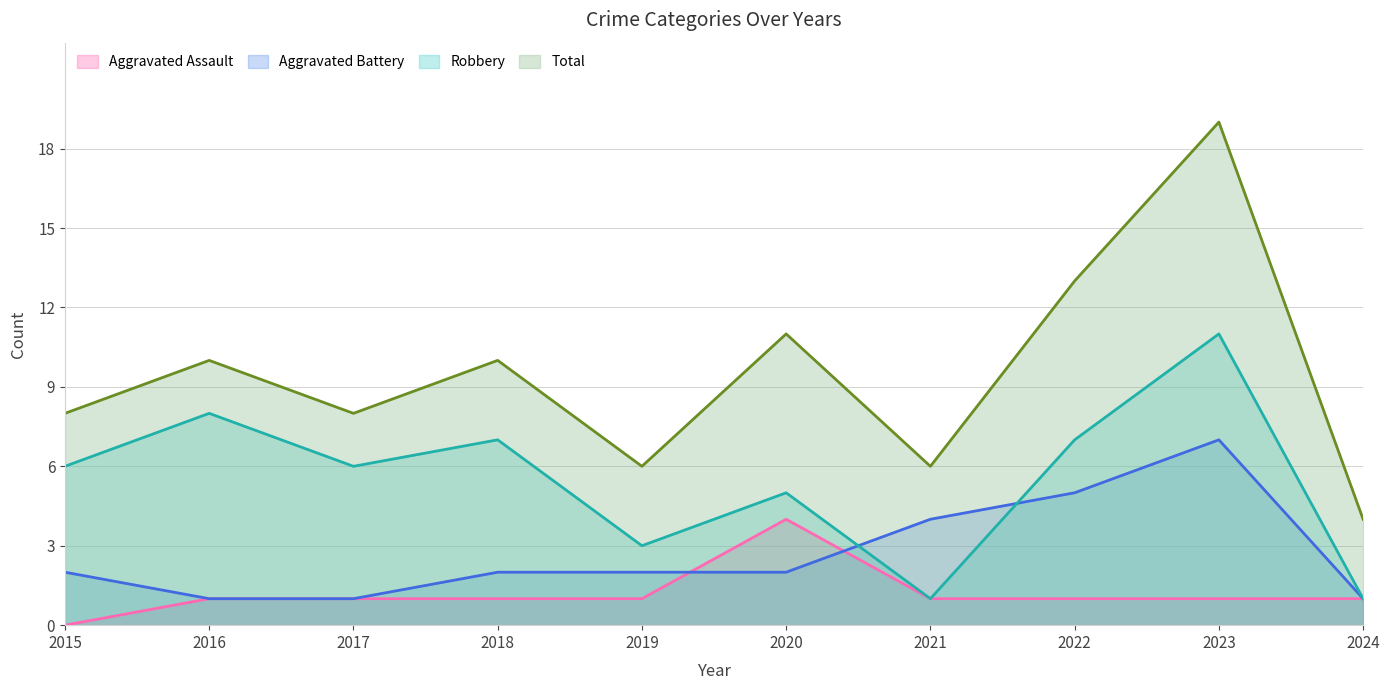

What is the difference between the Aggravated Battery values at 2019 and 2021?

2